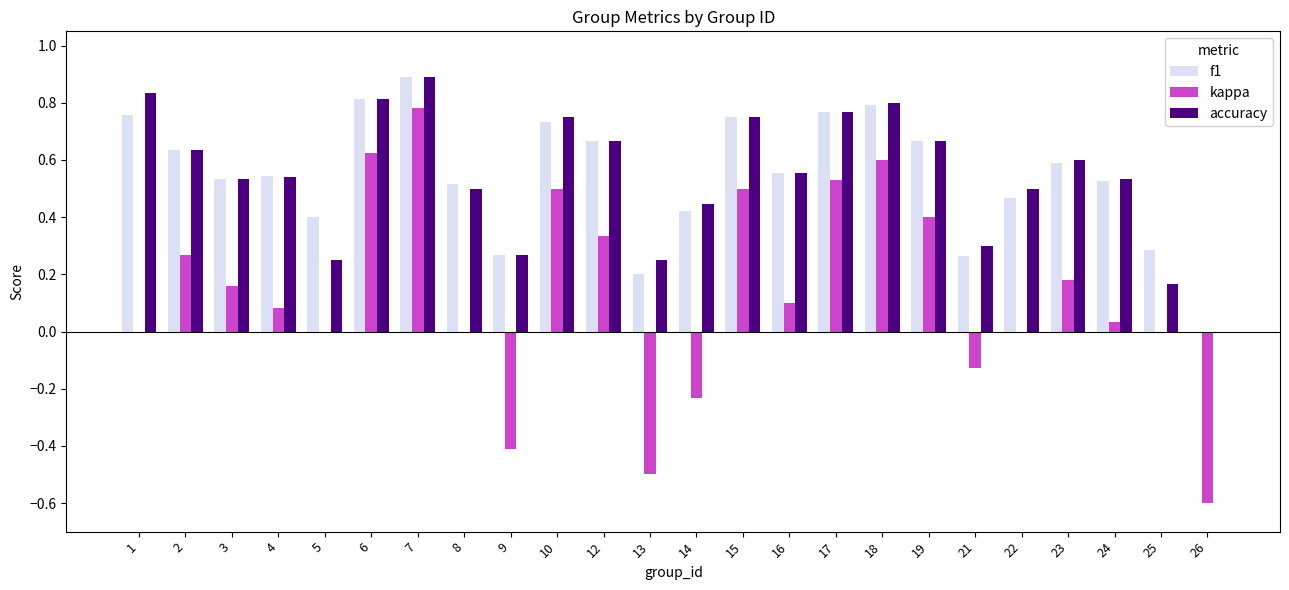

What is the total value across all series at 15?

2.0